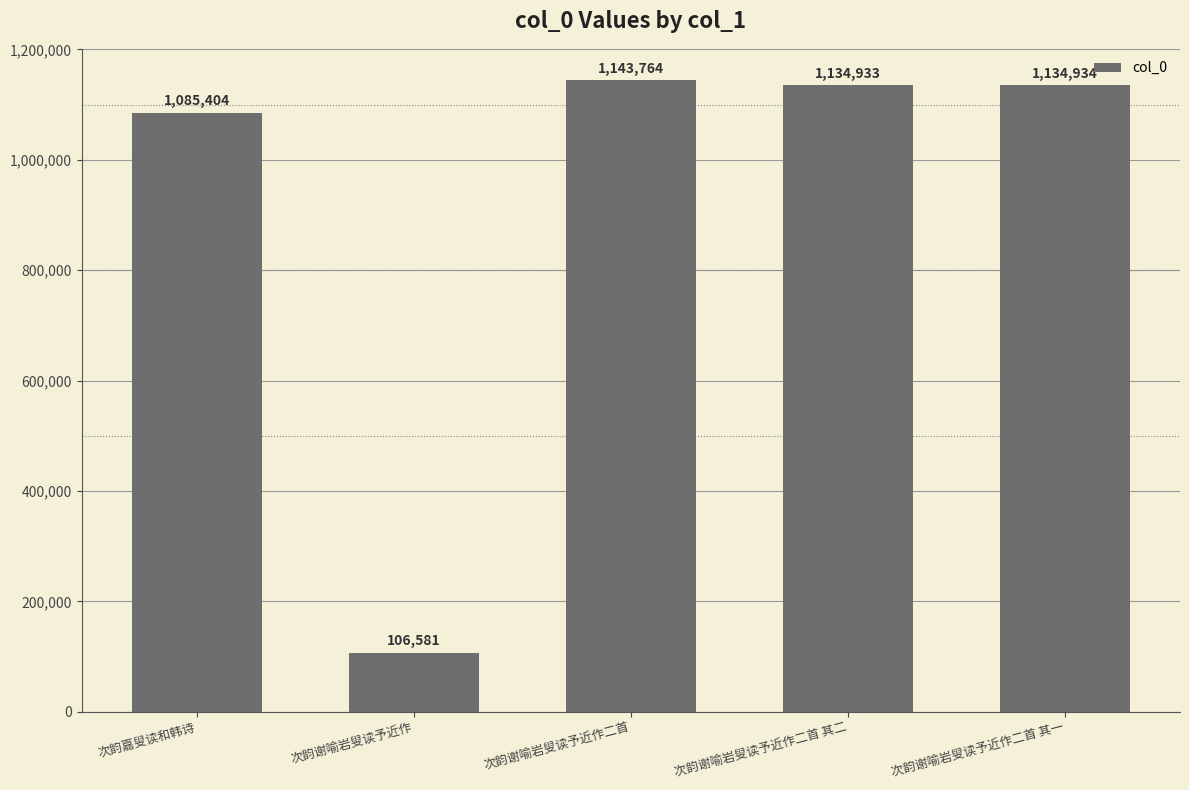

The chart shows a value of 232865 at 次韵嘉叟读和韩诗. True or false?

False